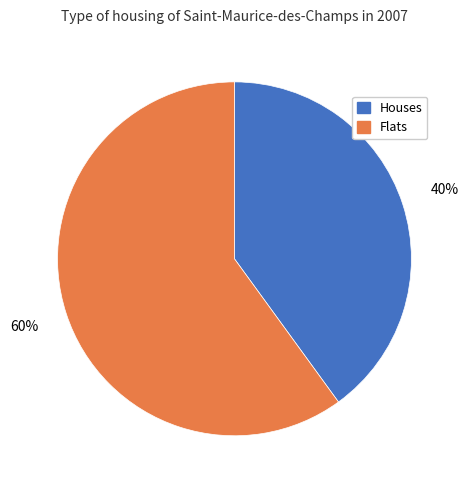

How many segments does this pie chart have?

2